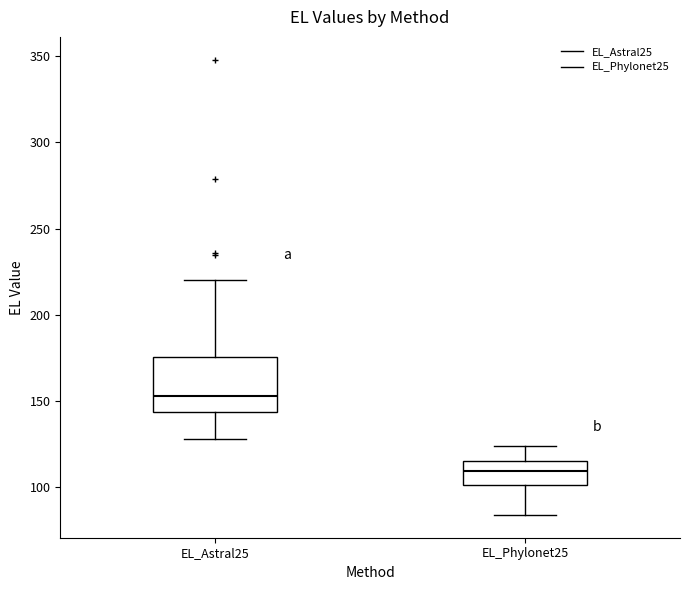

Reading left to right, read every box against the y-axis: the position of its median line, the range the box covers, and the ends of its whiskers. The values are not printed on the chart, so give them approximately, as read against the axis.

EL_Astral25: median 155, box 145 to 175, whiskers 130 to 220
EL_Phylonet25: median 110, box 100 to 115, whiskers 85 to 125